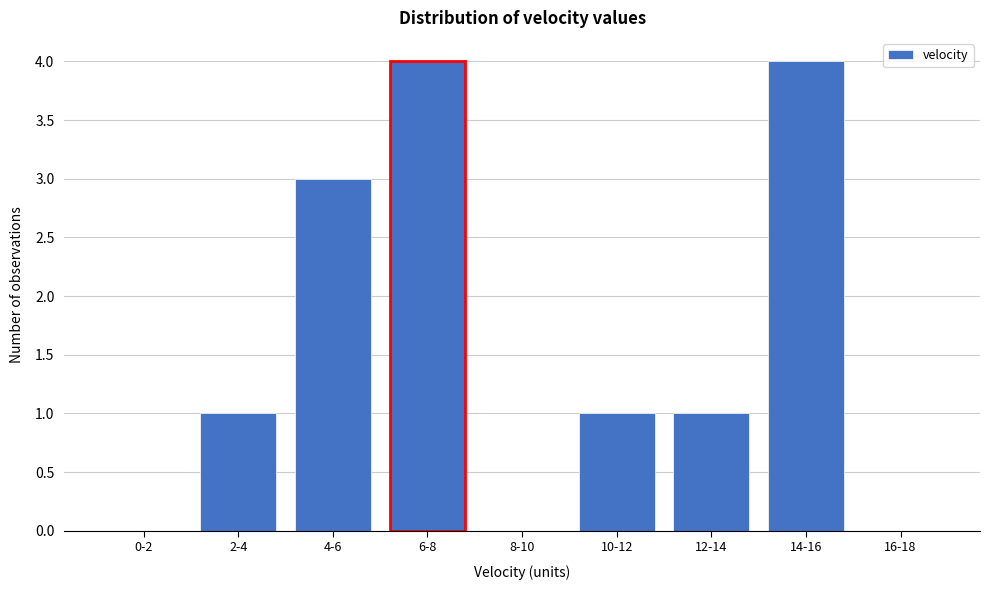

Reading right to left, what are all the values shown in this chart?

16-18=0	14-16=4	12-14=1	10-12=1	8-10=0	6-8=4	4-6=3	2-4=1	0-2=0